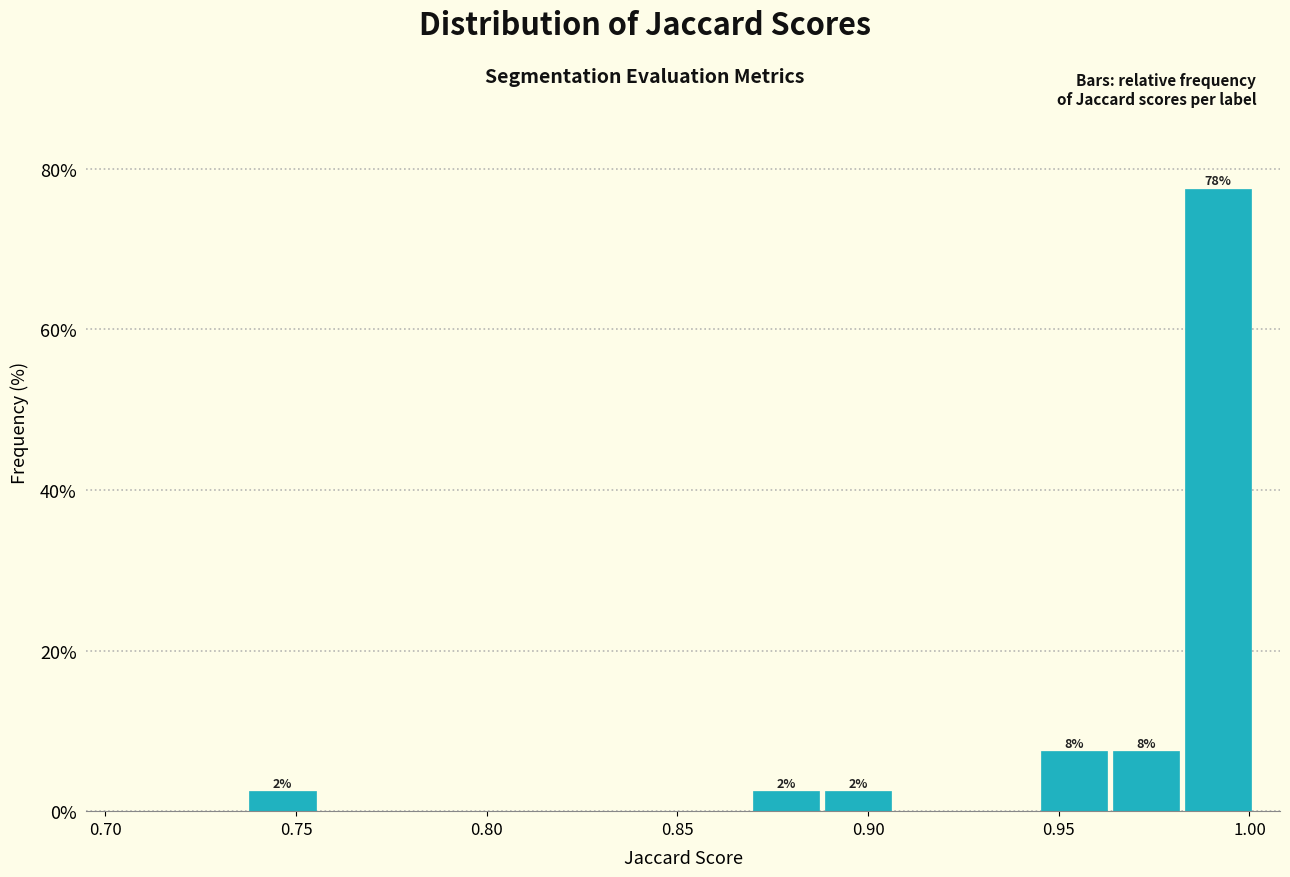

Around what value on the x-axis is the tallest bar? Give the approximate position of its centre, as read against the axis.

0.990